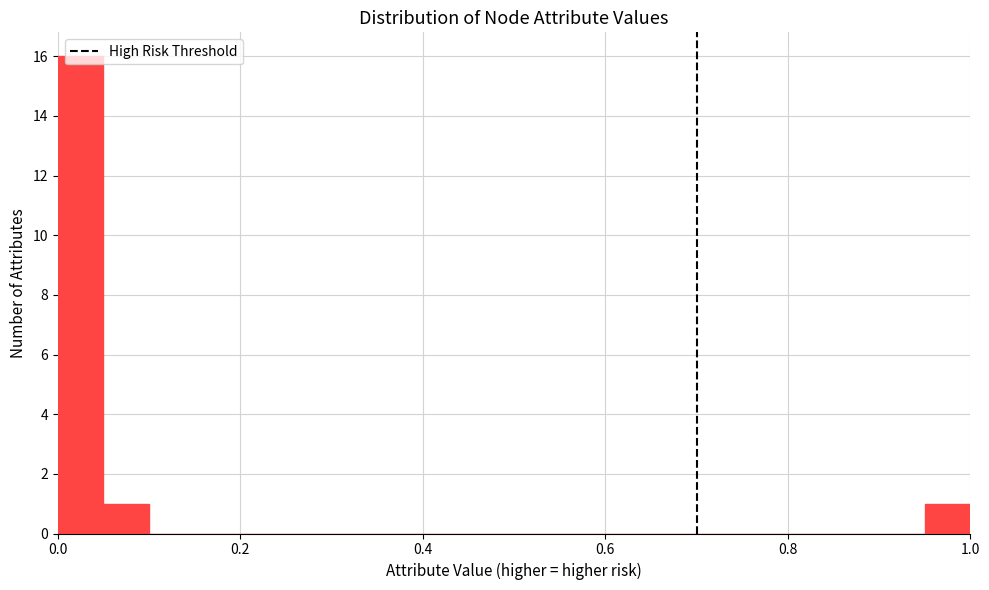

Around what value on the x-axis is the tallest bar? Give the approximate position of its centre, as read against the axis.

0.02